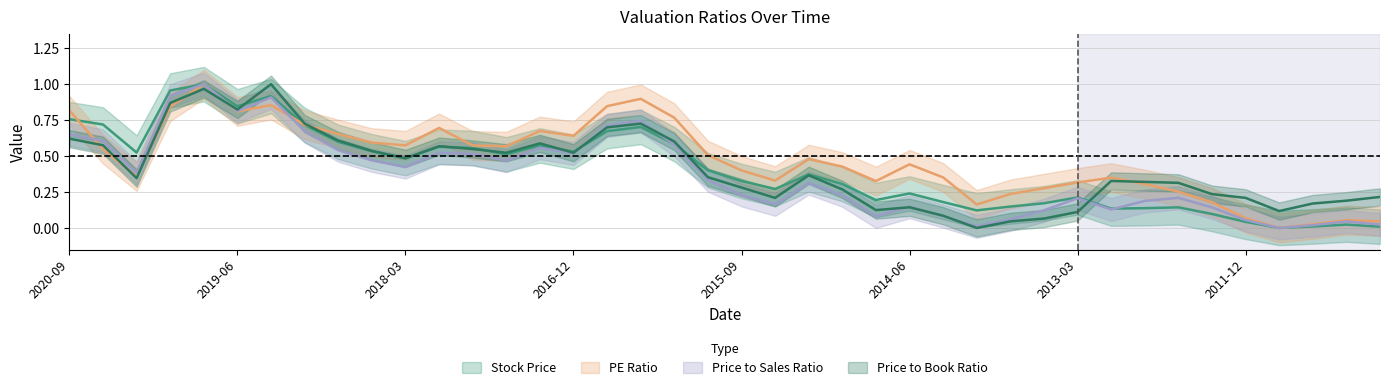

Reading right to left, extract all data points from this chart.

Stock Price: 0.0	0.0	0.0	0.0	0.0	0.1	0.1	0.1	0.1	0.2	0.2	0.1	0.1	0.2	0.2	0.2	0.3	0.4	0.3	0.3	0.4	0.6	0.7	0.7	0.5	0.6	0.5	0.6	0.6	0.5	0.5	0.6	0.7	0.9	0.8	1.0	1.0	0.5	0.7	0.8
PE Ratio: 0.0	0.1	0.0	0.0	0.1	0.2	0.3	0.3	0.4	0.3	0.3	0.2	0.2	0.4	0.4	0.3	0.4	0.5	0.3	0.4	0.5	0.8	0.9	0.8	0.6	0.7	0.6	0.6	0.7	0.6	0.6	0.7	0.7	0.9	0.8	1.0	0.8	0.4	0.5	0.8
Price to Sales Ratio: 0.0	0.0	0.0	0.0	0.1	0.1	0.2	0.2	0.1	0.2	0.1	0.1	0.0	0.1	0.1	0.1	0.2	0.3	0.2	0.2	0.3	0.6	0.7	0.7	0.5	0.6	0.5	0.5	0.5	0.4	0.5	0.5	0.7	0.9	0.8	1.0	0.9	0.4	0.6	0.7
Price to Book Ratio: 0.2	0.2	0.2	0.1	0.2	0.2	0.3	0.3	0.3	0.1	0.1	0.0	0.0	0.1	0.1	0.1	0.3	0.4	0.2	0.3	0.4	0.6	0.7	0.7	0.5	0.6	0.5	0.5	0.6	0.5	0.5	0.6	0.7	1.0	0.8	1.0	0.9	0.3	0.6	0.6